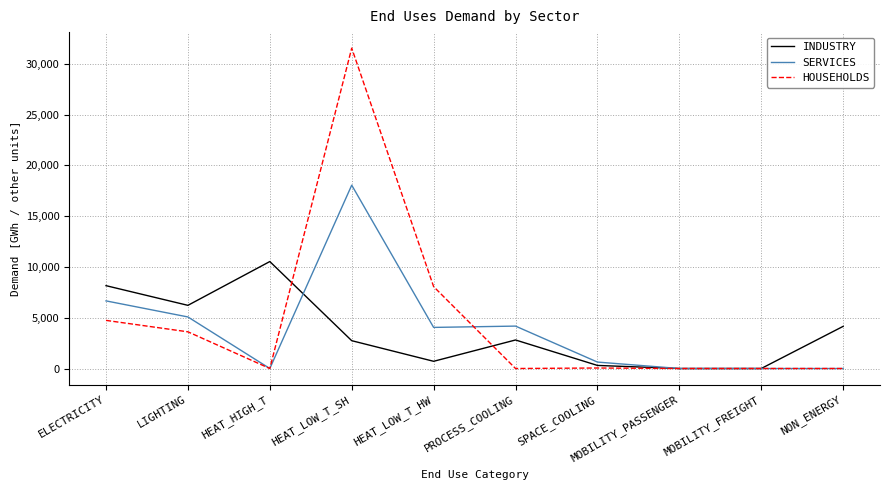

Which label corresponds to the largest value in the chart?

HEAT_LOW_T_SH